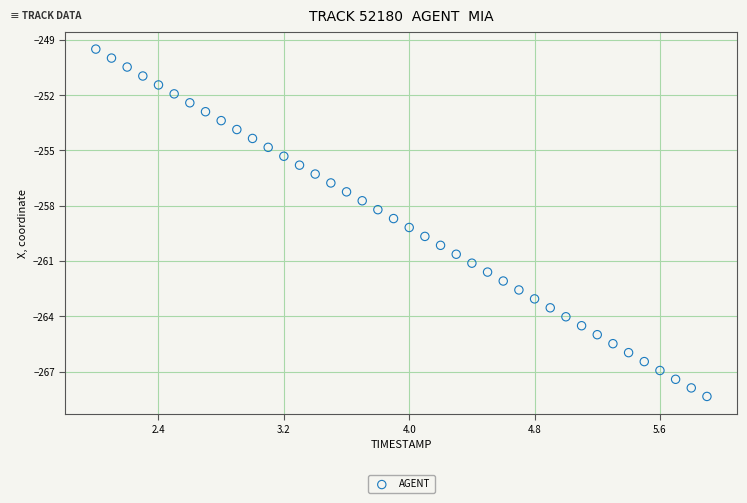

What is the range of Y values (max minus min)?

18.9